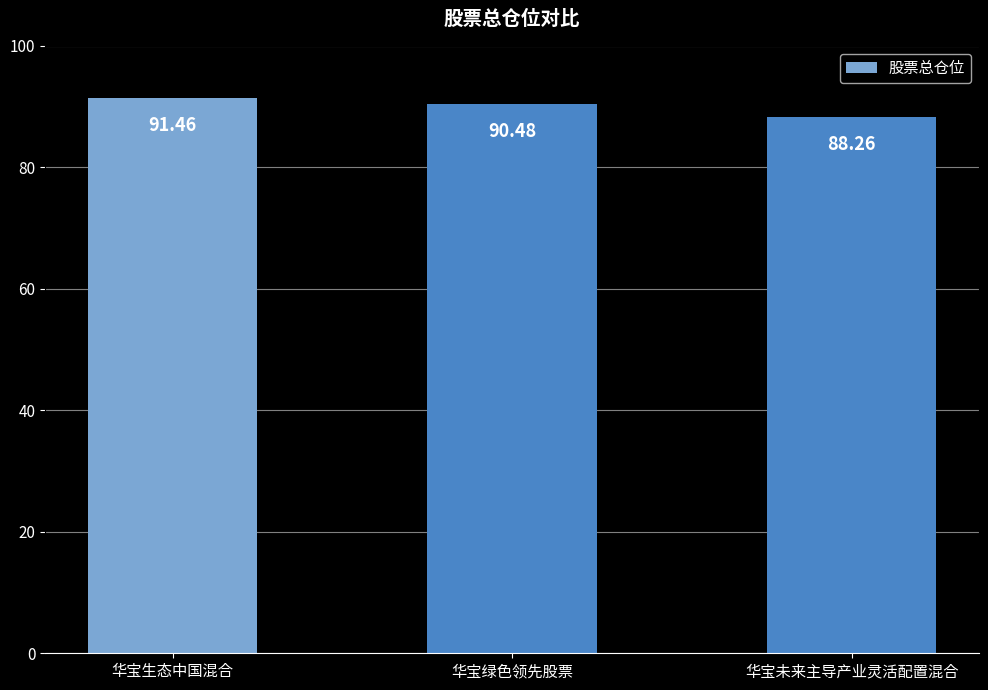

Are the bars horizontal?

No